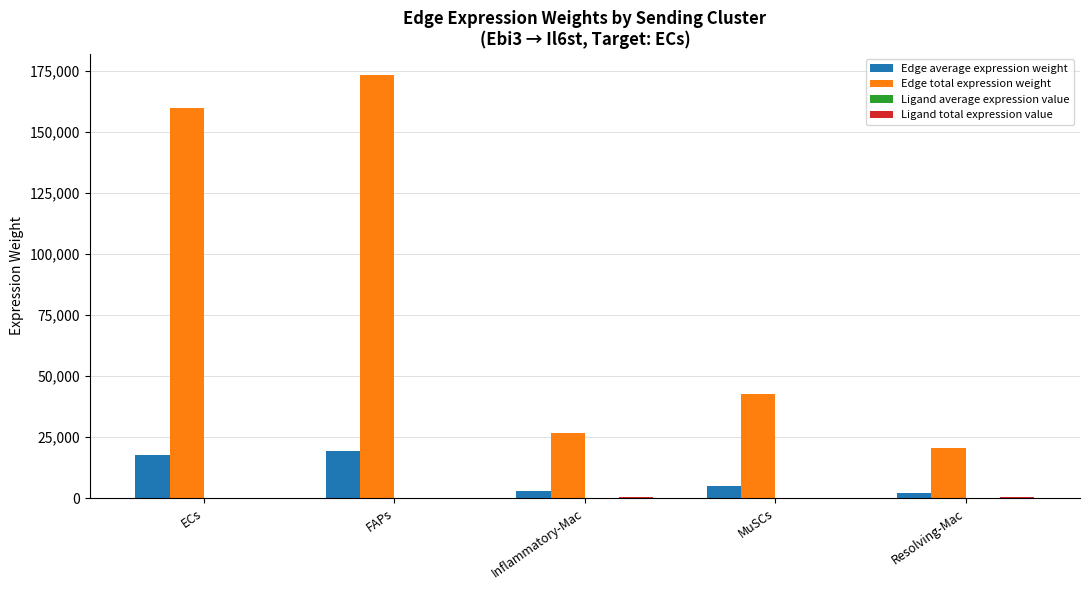

How many distinct data groups are displayed?

4